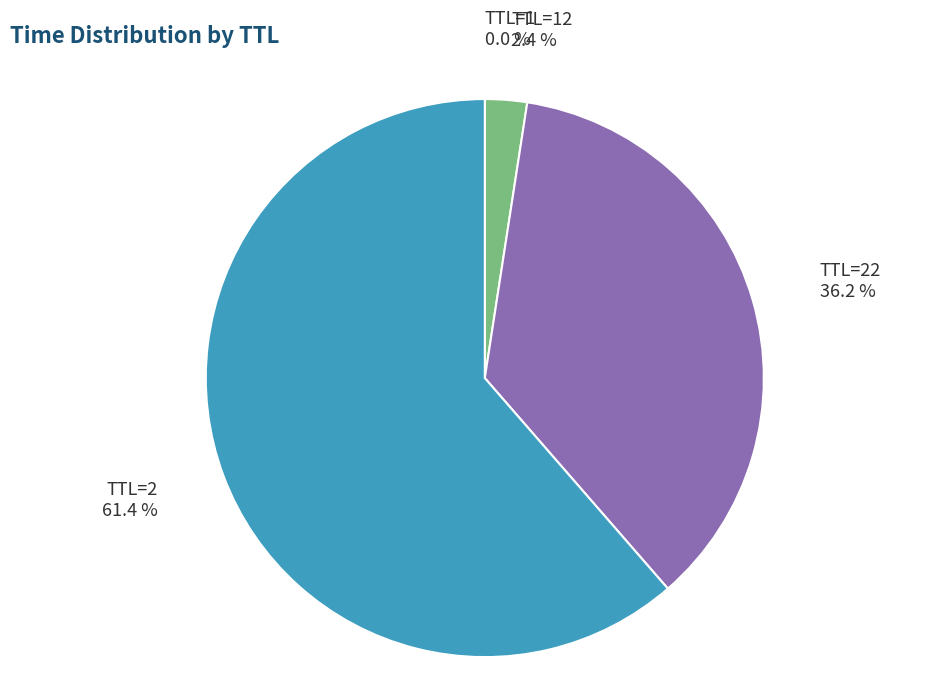

To the nearest percent, what is the average slice percentage?

25%